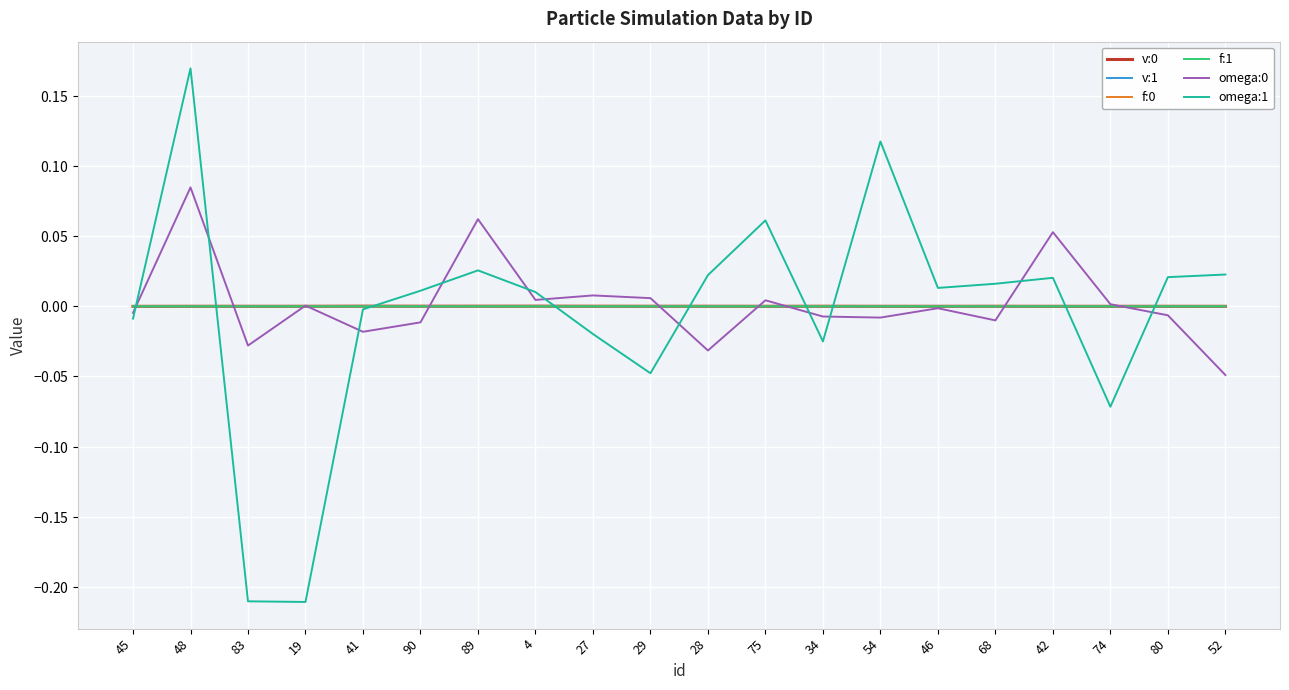

Rank the series by their maximum value, from highest to lowest.

omega:1, omega:0, v:0, v:1, f:1, f:0